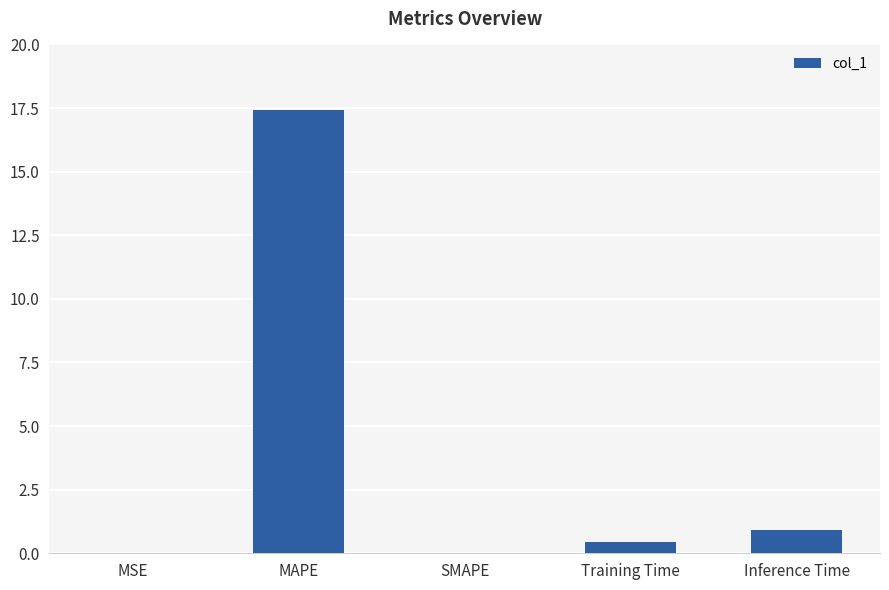

What is the approximate value at MAPE?

17.4